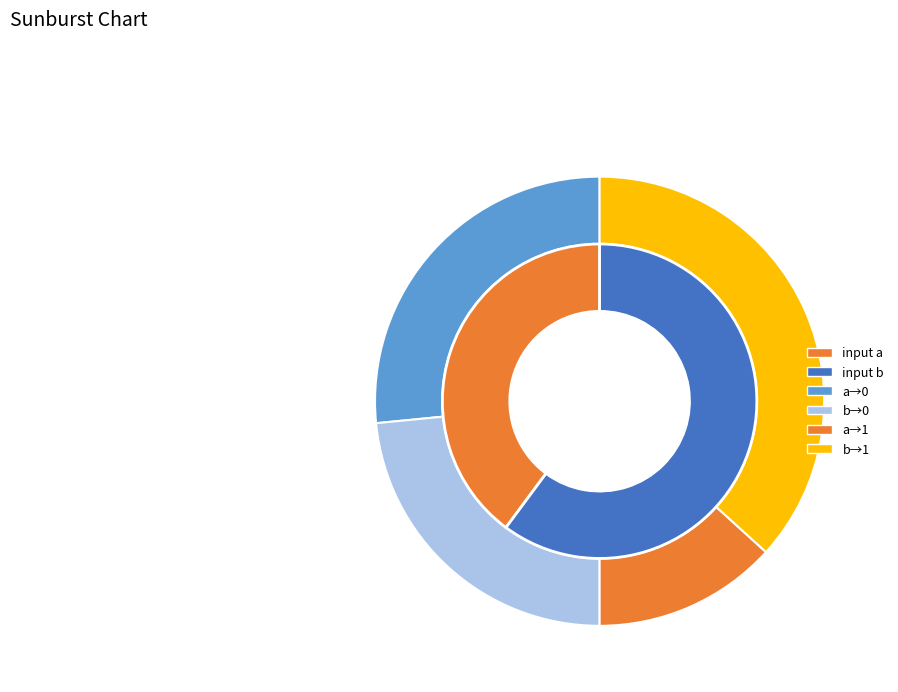

What portion of the pie excludes output_symbol=0, input=b?

76.6%